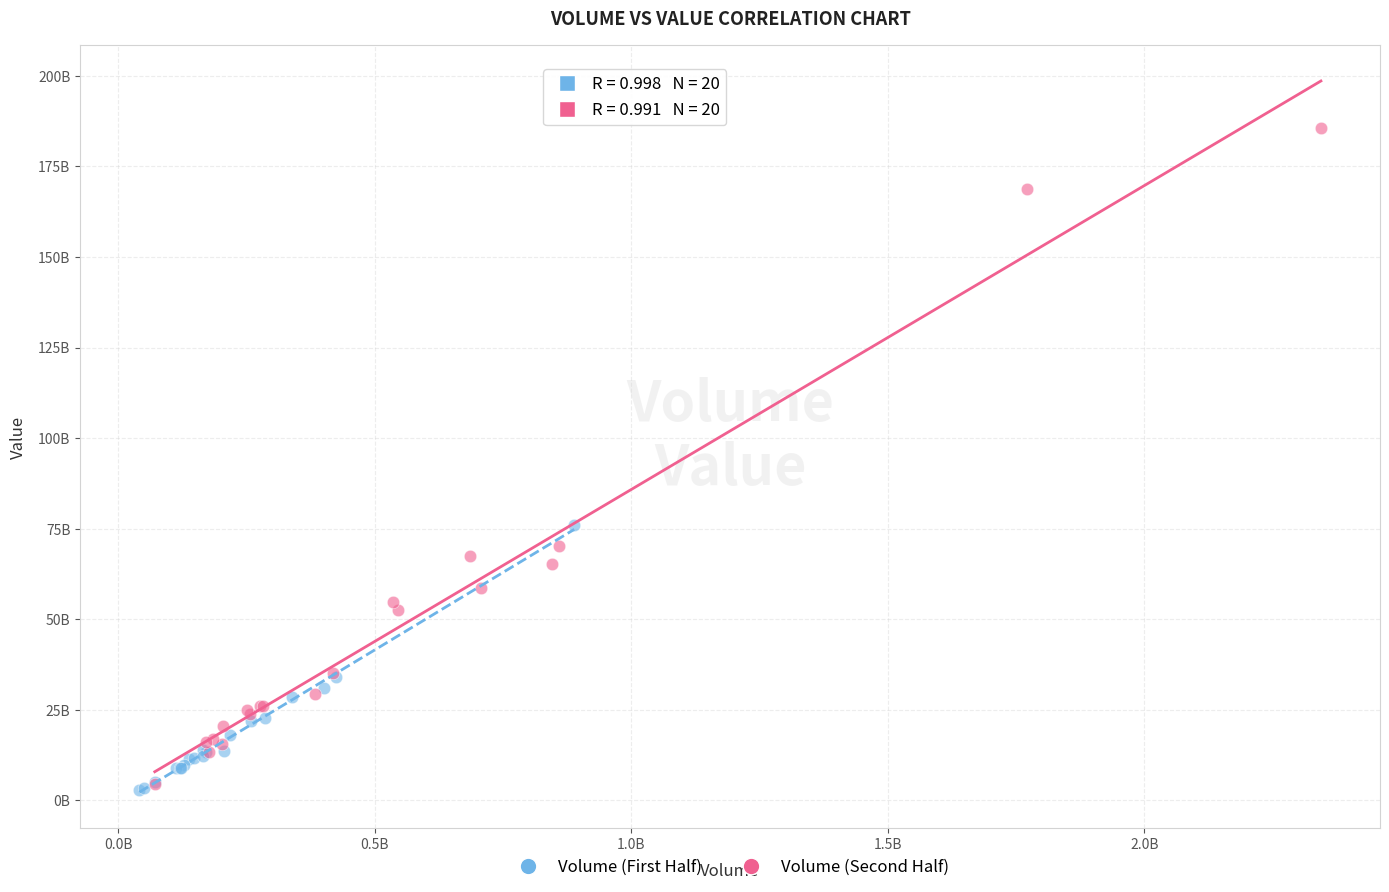

Which series contains the highest Y value?

Volume (Second Half)